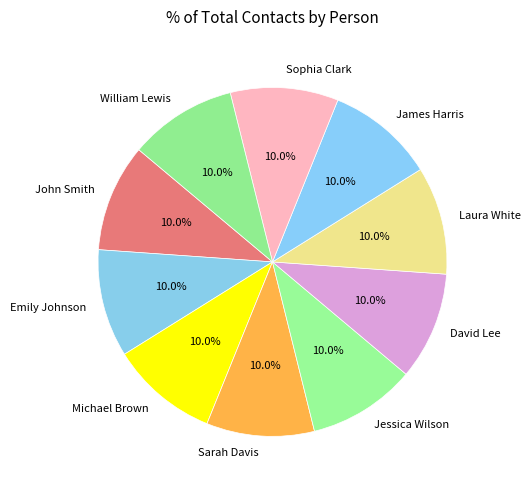

How much of the chart is everything except Sarah Davis?

90.0%